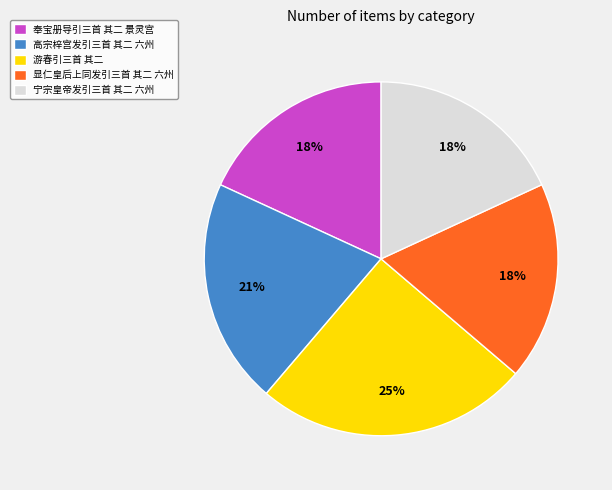

Which category has the biggest portion of the pie?

游春引三首 其二